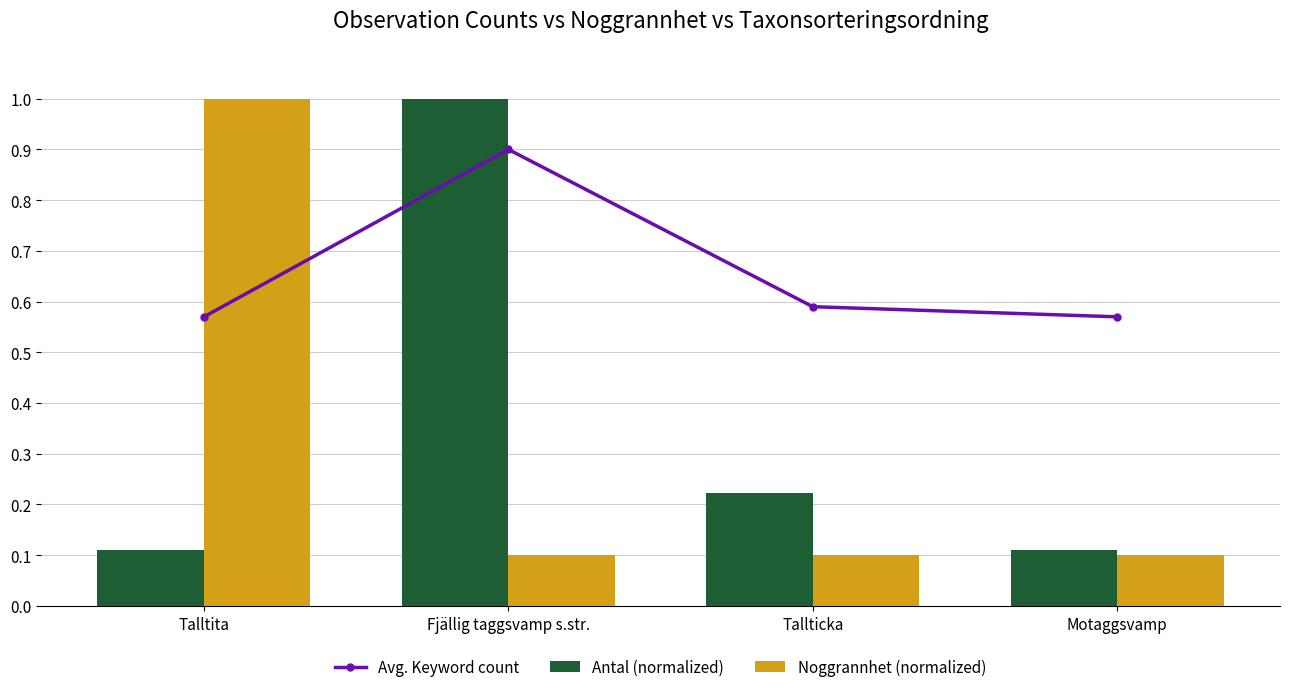

What is the value of the Antal (normalized) bar at the 1st from the left?

0.1